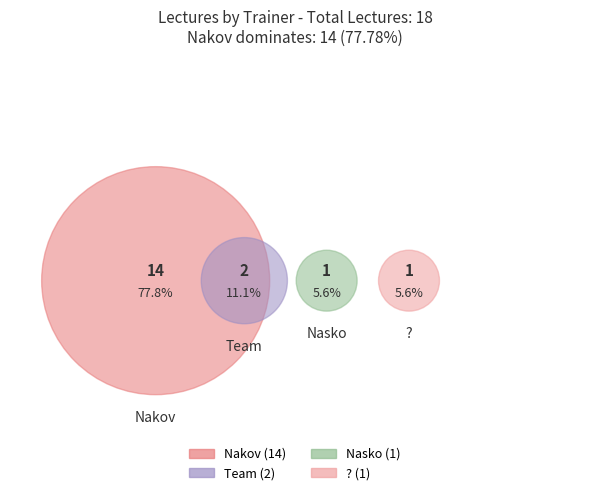

What is the change in value from Team to ??

-1